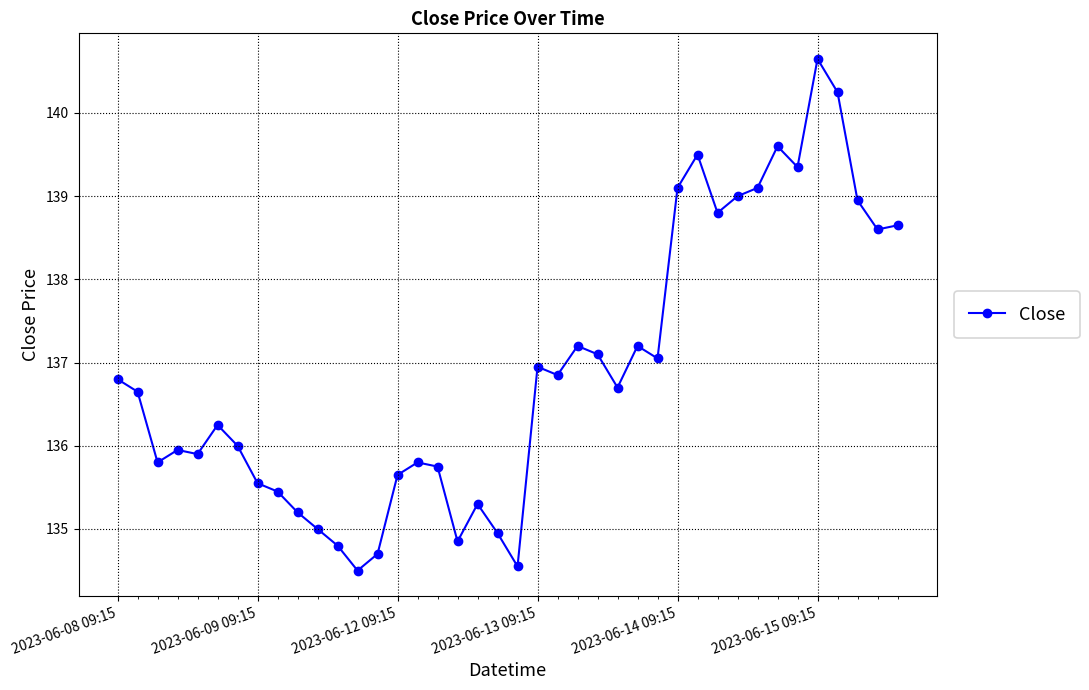

What is the average value?

136.9